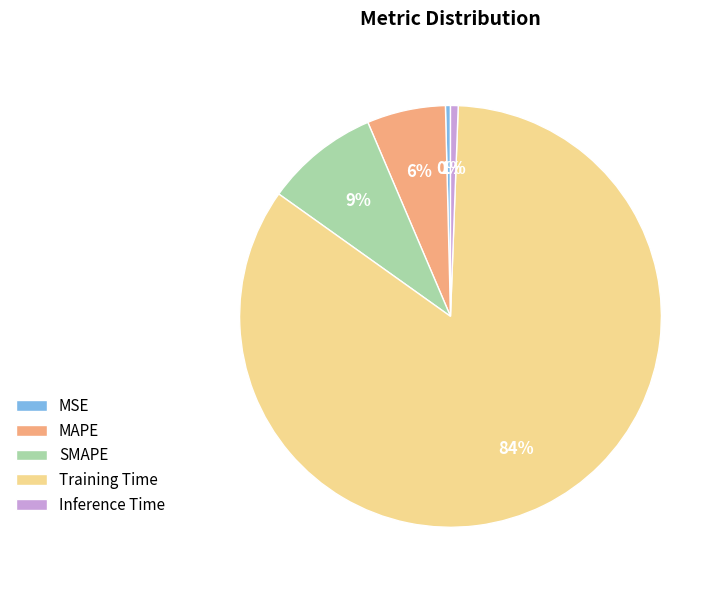

How many slices are in this pie chart?

5